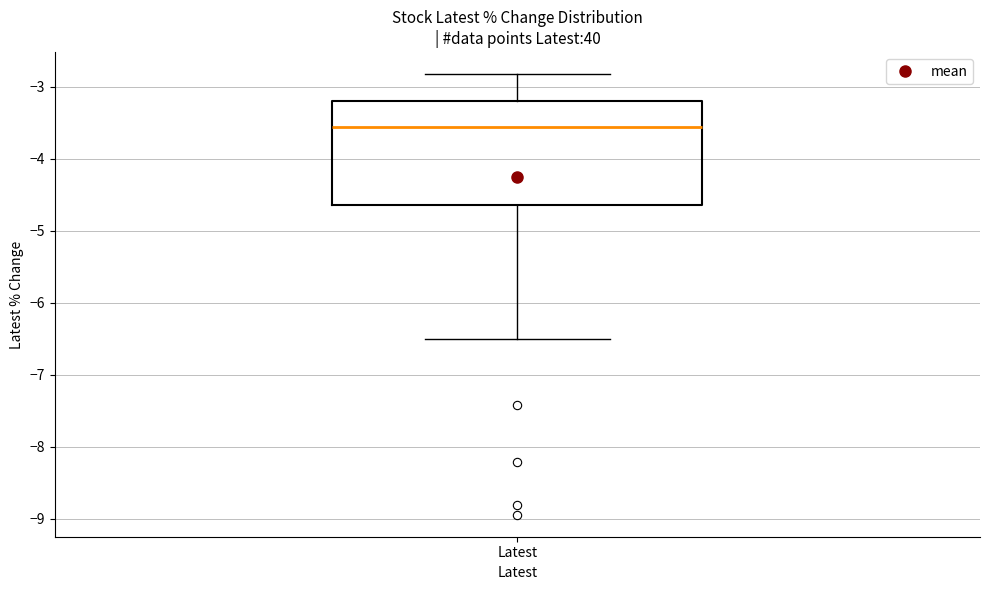

Read this box plot against the y-axis: the position of the median line, the range covered by the box, and the ends of both whiskers. The values are not printed on the chart, so give them approximately, as read against the axis.

median -3.6, box -4.6 to -3.2, whiskers -6.5 to -2.8